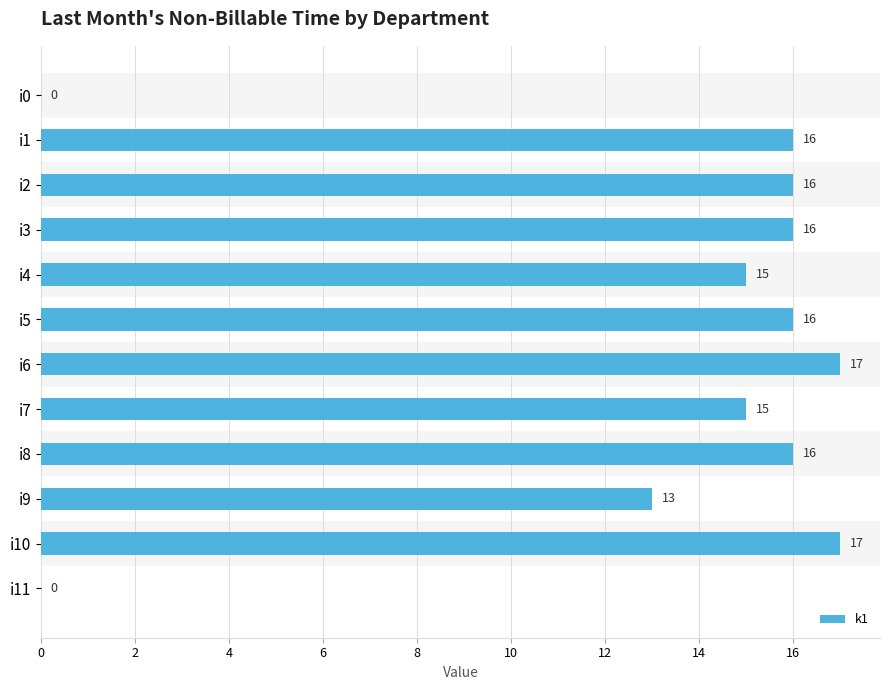

What is the sum of the values at i8 and i7?

31